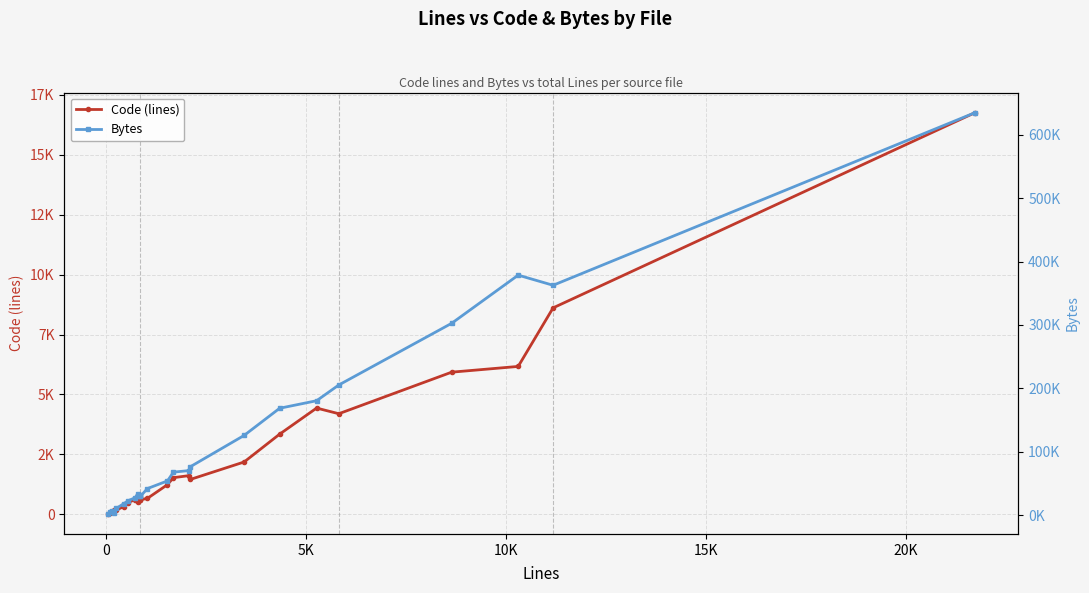

True or false: Code (lines) and Bytes cross at least once.

False